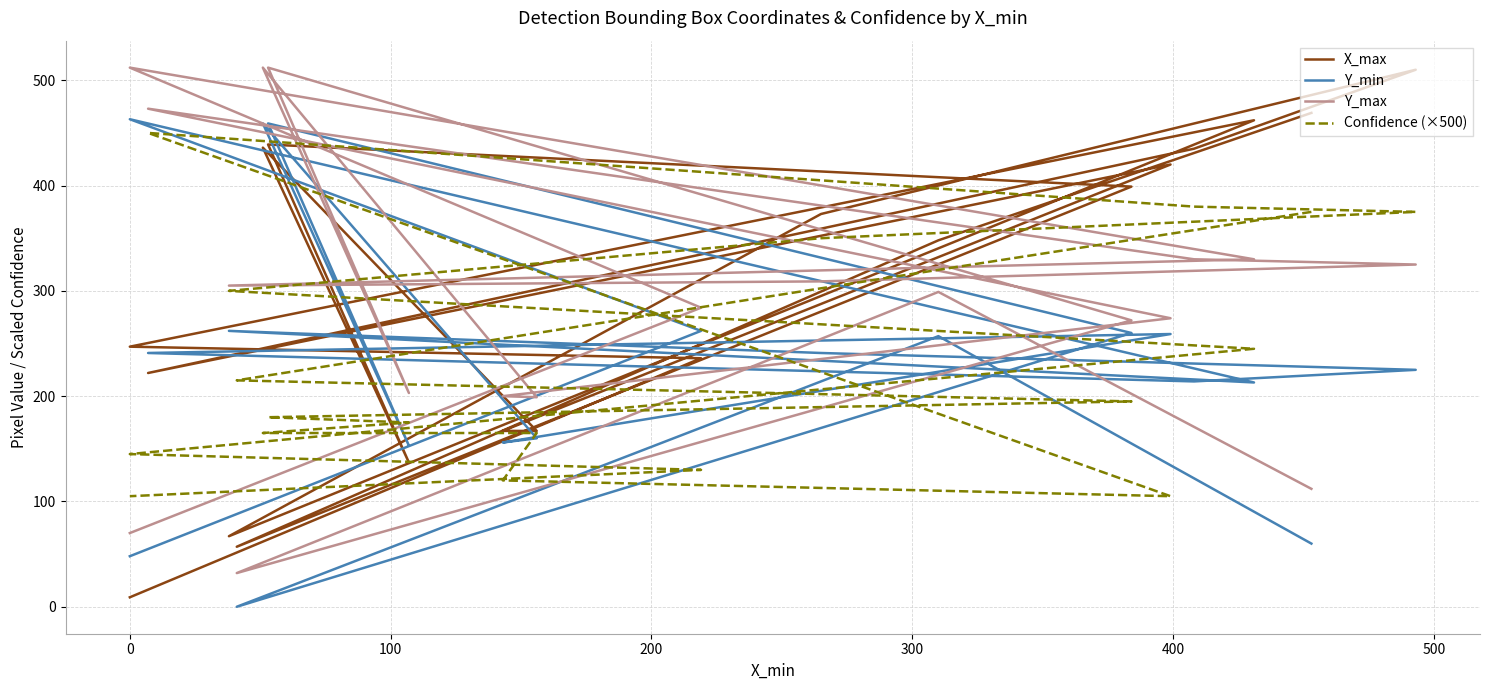

The X_max series shows 289 at 8. True or false?

False